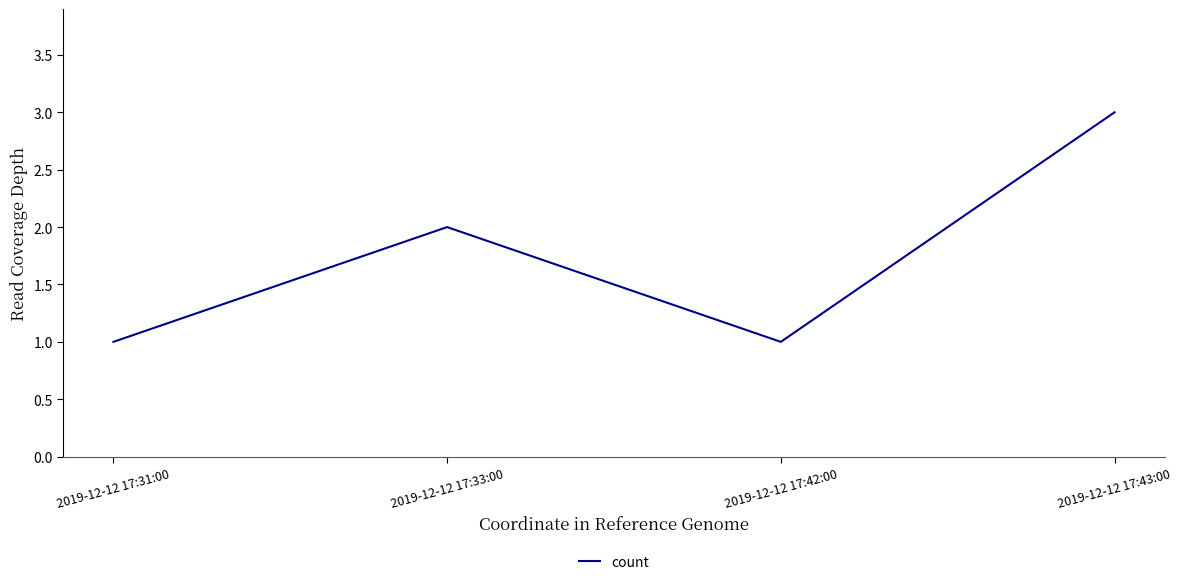

Approximately how many times larger is the value at 2019-12-12 17:43:00 compared to 2019-12-12 17:33:00?

1.5